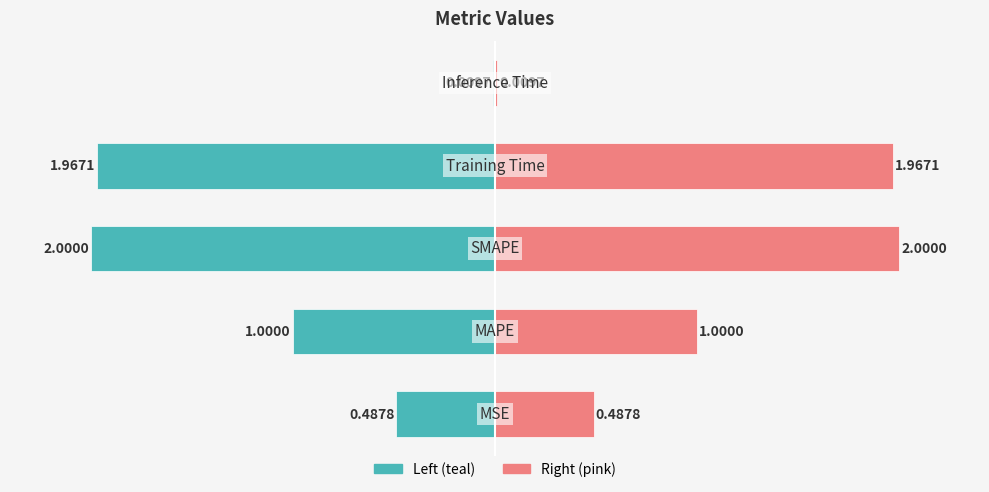

Rank the categories by value from highest to lowest.

SMAPE, Training Time, MAPE, MSE, Inference Time